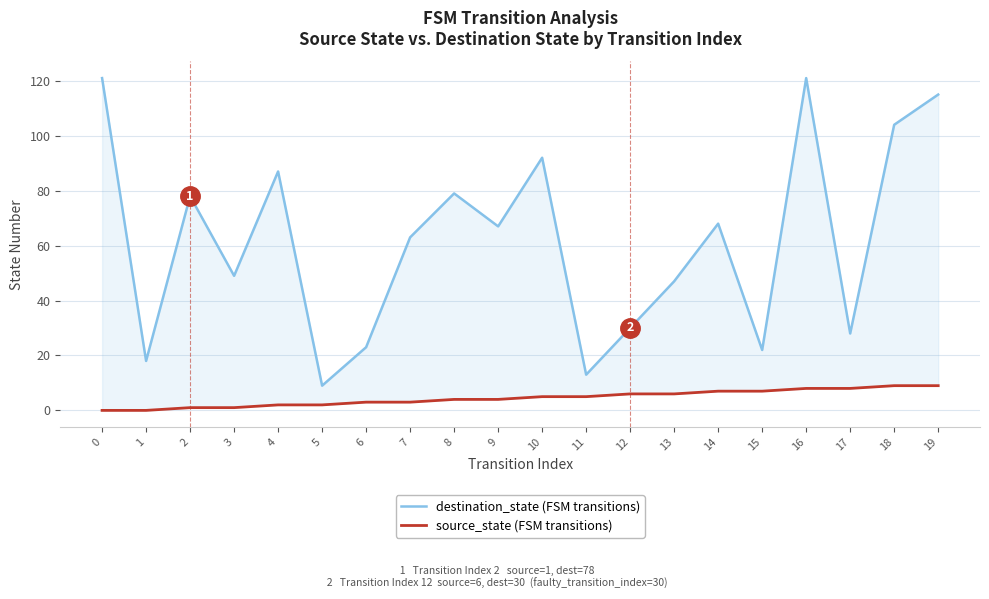

Reading right to left, transcribe all the data shown in this chart.

destination_state (FSM transitions): 19=115	18=104	17=28	16=121	15=22	14=68	13=47	12=30	11=13	10=92	9=67	8=79	7=63	6=23	5=9	4=87	3=49	2=78	1=18	0=121
source_state (FSM transitions): 19=9	18=9	17=8	16=8	15=7	14=7	13=6	12=6	11=5	10=5	9=4	8=4	7=3	6=3	5=2	4=2	3=1	2=1	1=0	0=0